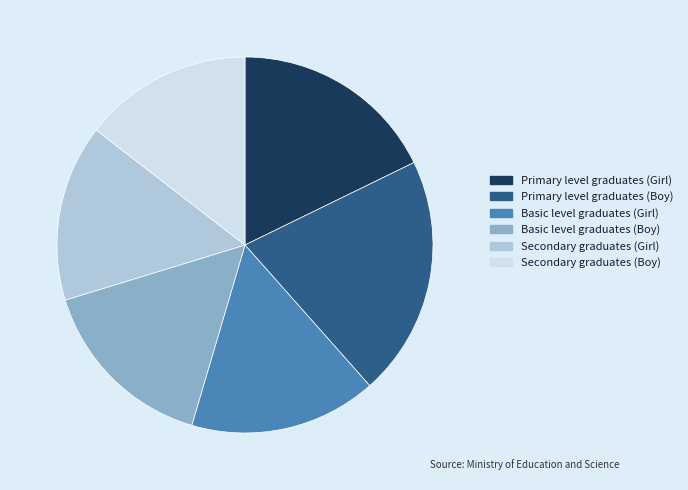

Does Secondary graduates (Girl) account for over 50% of the chart?

No